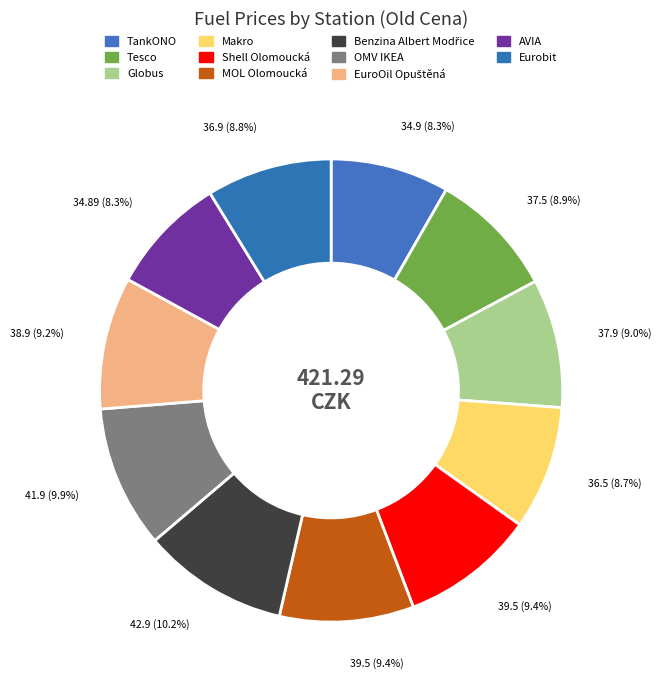

Approximately how many times larger is the value at Eurobit compared to AVIA?

1.1